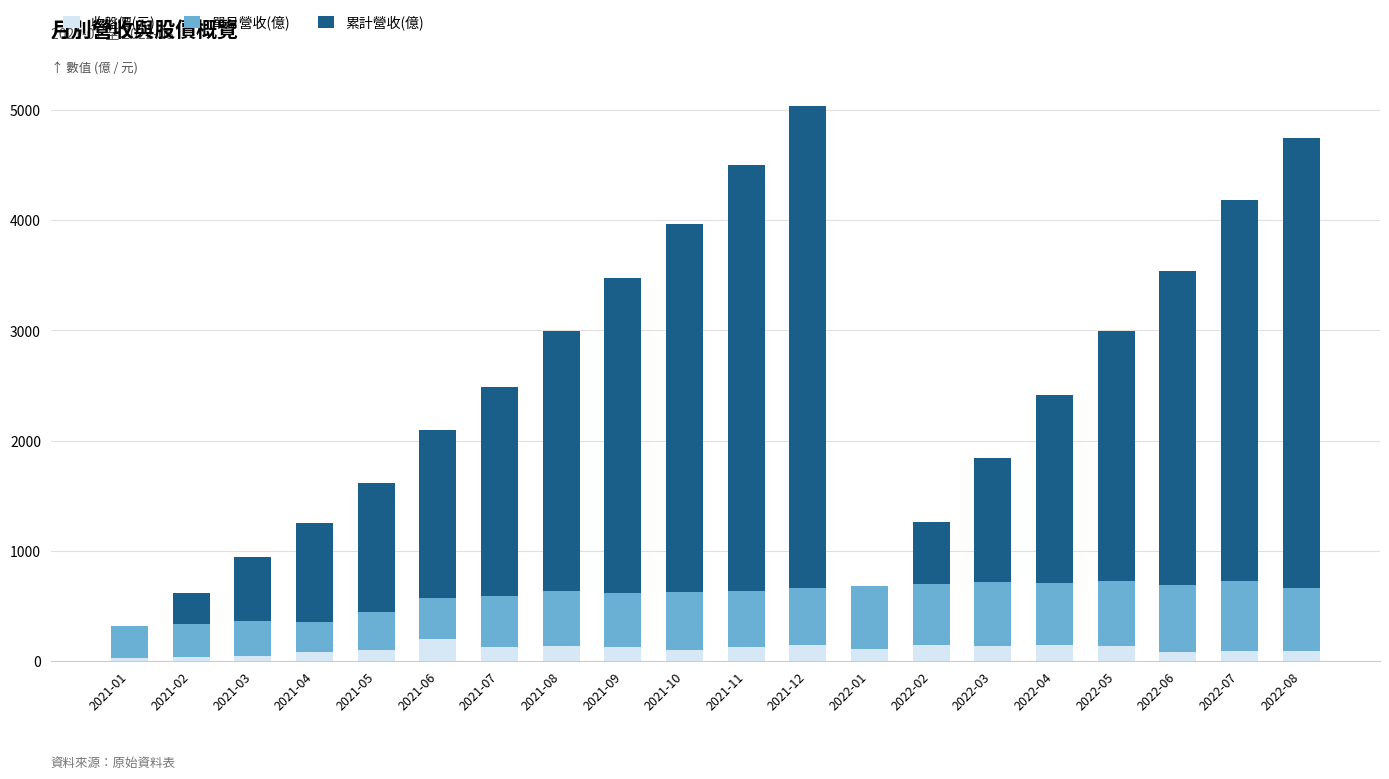

Are the bars horizontal?

No